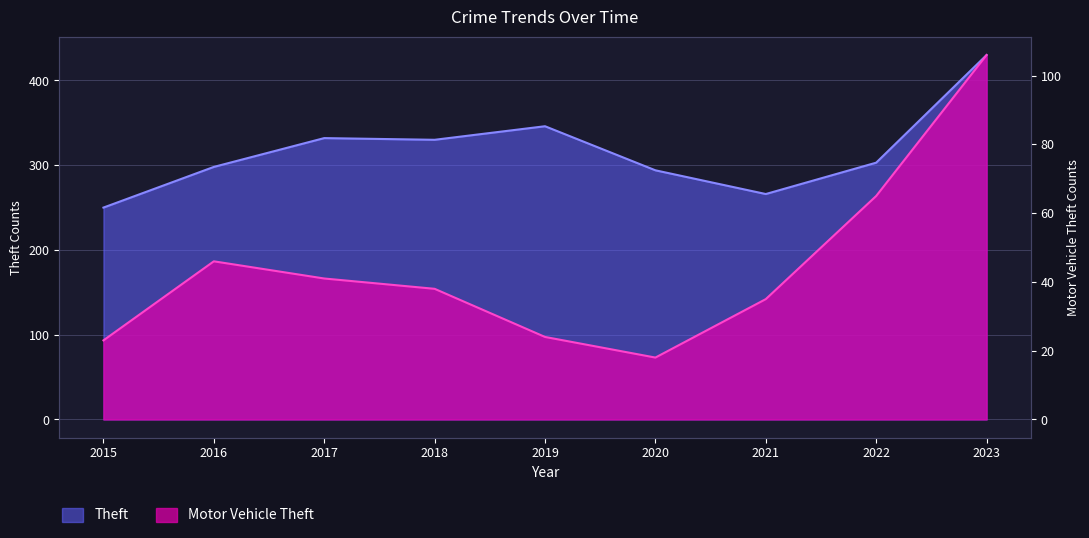

Read the Motor Vehicle Theft value at 2018, to the nearest 5.

40